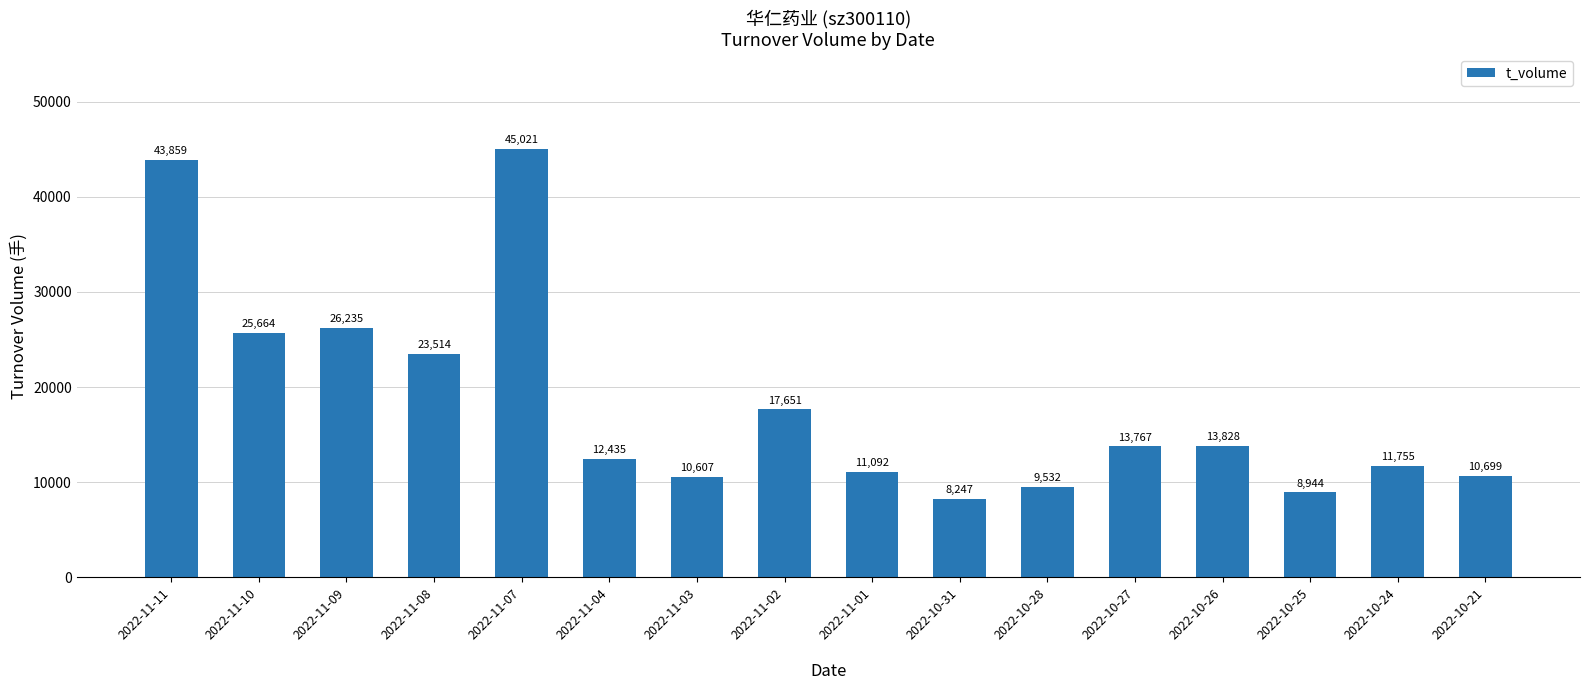

Which label corresponds to the largest value in the chart?

2022-11-07